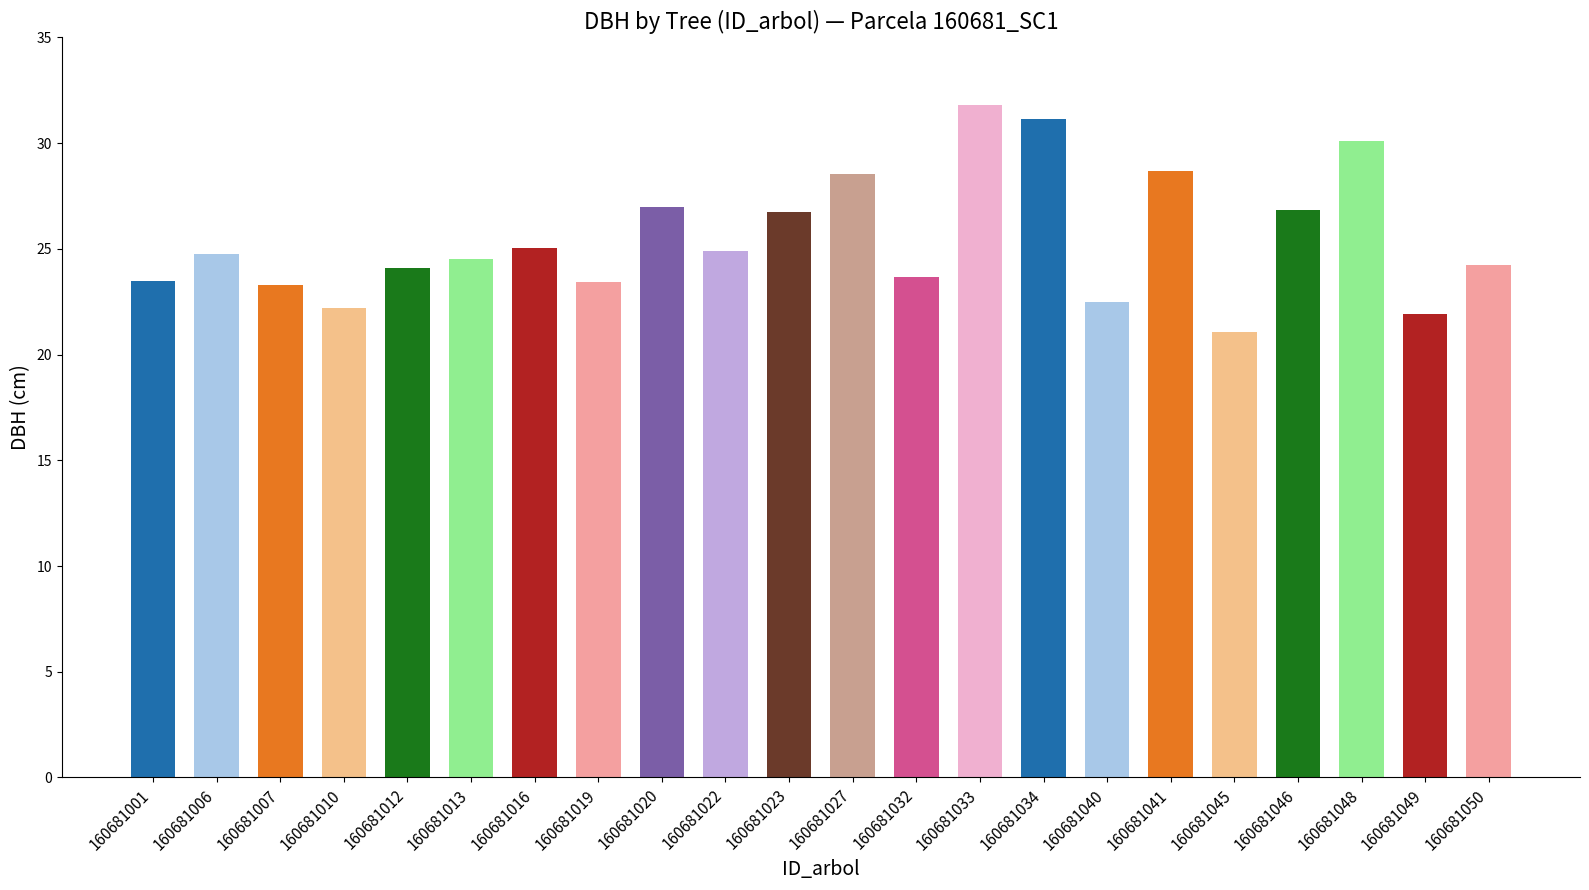

Are the bars horizontal?

No